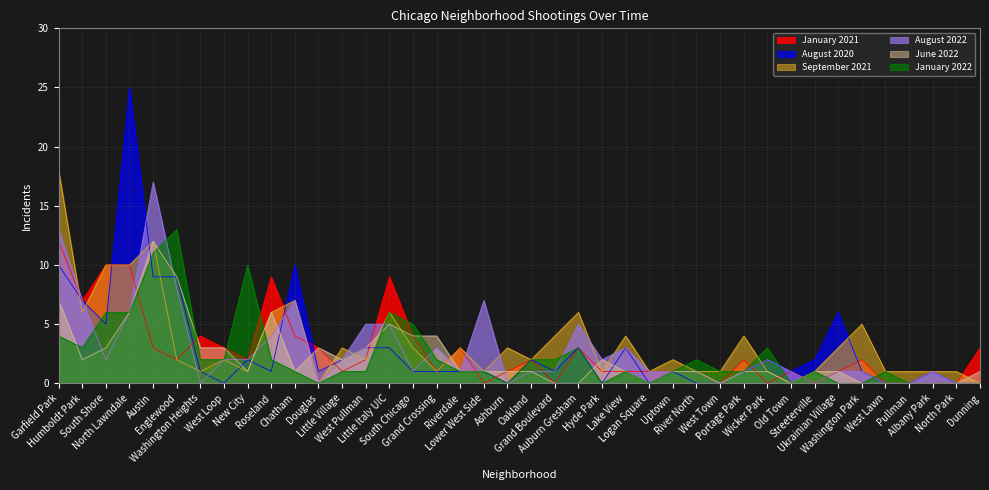

At which category does January 2022 reach its first local peak?

Englewood